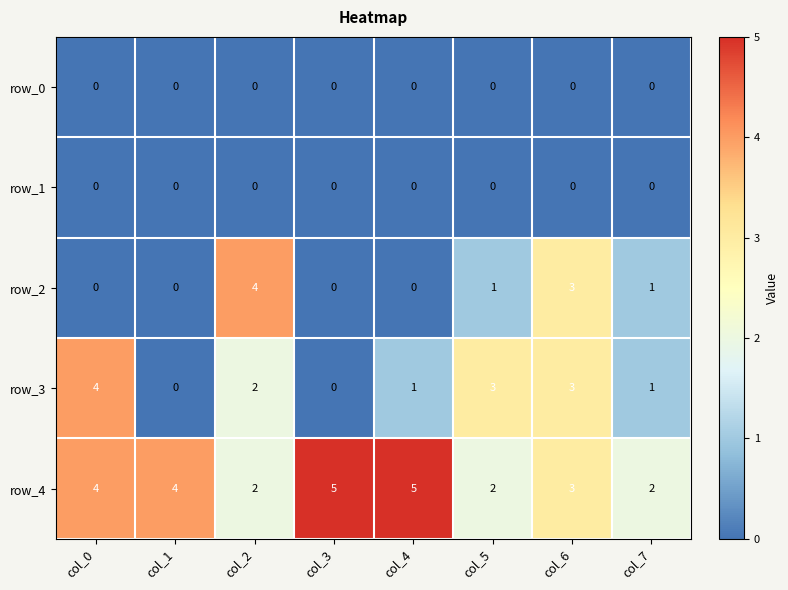

Where is row_4 nearest to the value 3?

col_6